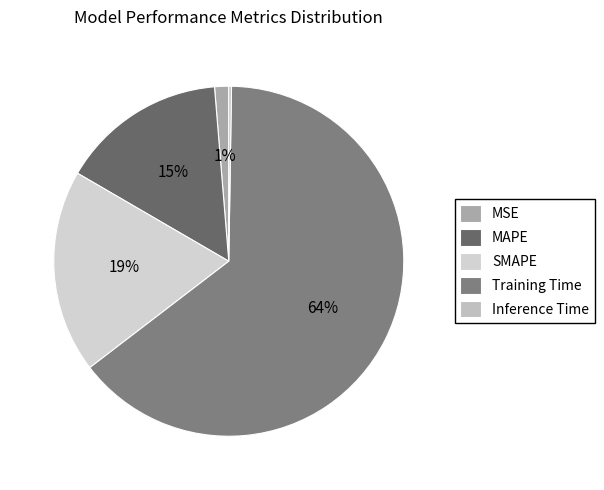

What portion of the pie excludes Training Time?

35.7%